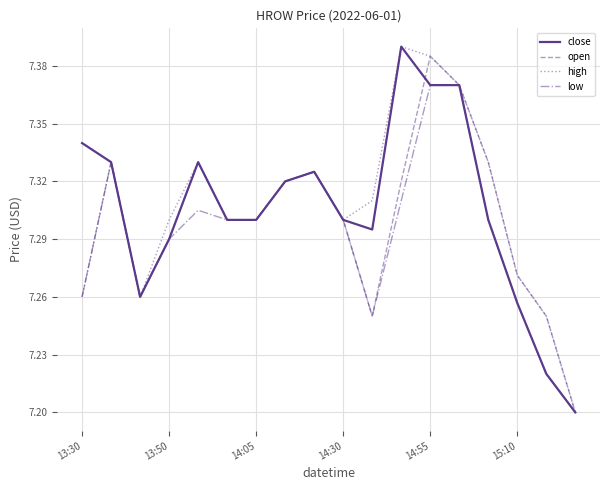

How many lines are shown in the chart?

4